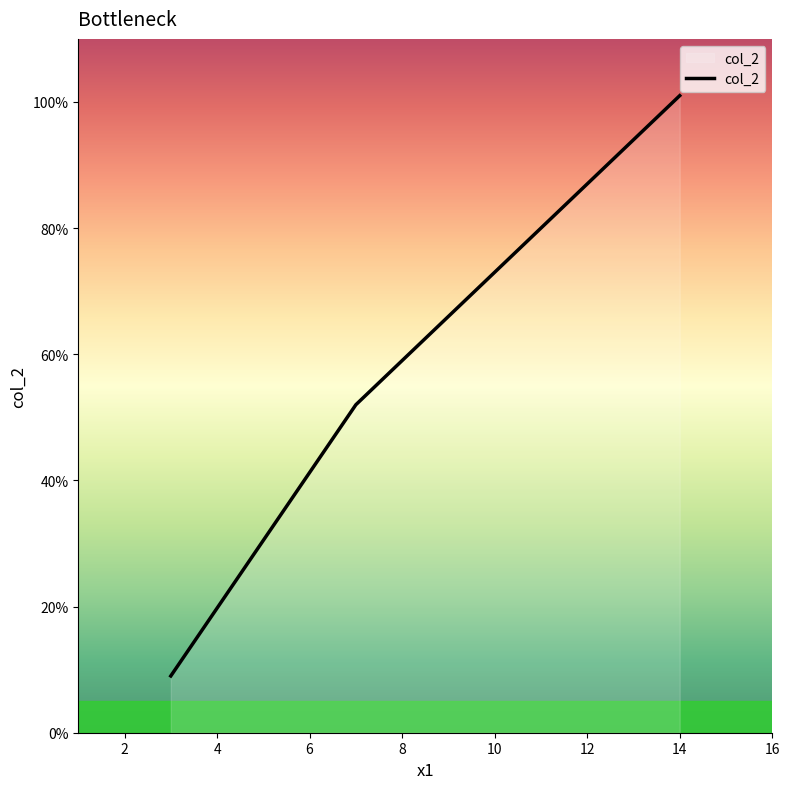

What is the ratio of the value at 7 to the value at 3?

5.8